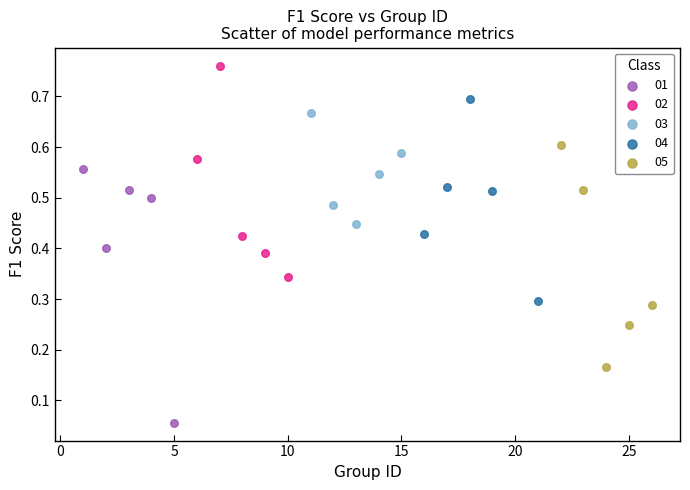

What are all the series names shown in the legend?

01, 02, 03, 04, 05